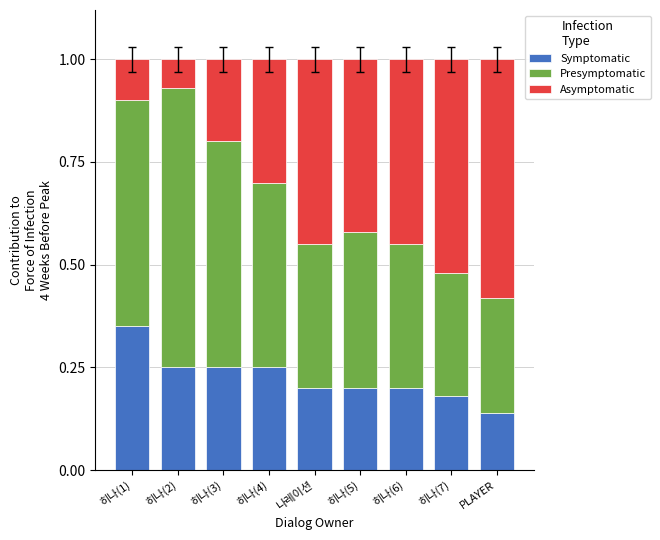

True or false: Symptomatic has a value of 0.2 at 히나(3).

True